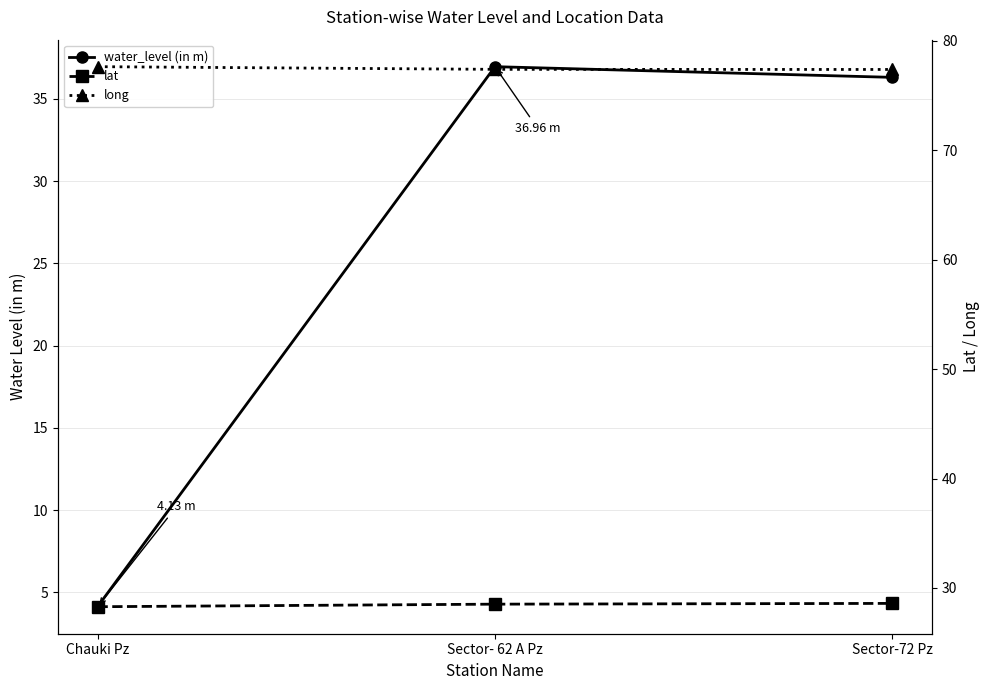

Reading right to left, extract all data points from this chart.

water_level (in m): Sector-72 Pz=36.3	Sector- 62 A Pz=37.0	Chauki Pz=4.1
lat: Sector-72 Pz=28.6	Sector- 62 A Pz=28.5	Chauki Pz=28.3
long: Sector-72 Pz=77.4	Sector- 62 A Pz=77.4	Chauki Pz=77.6